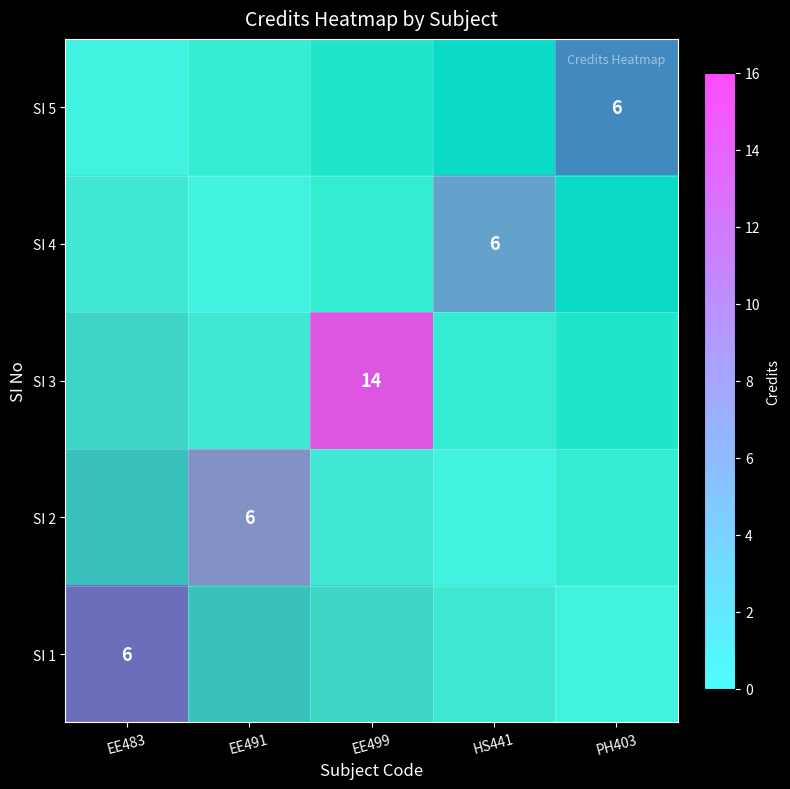

What is the sum of the SI 1 values at PH403 and EE483?

6